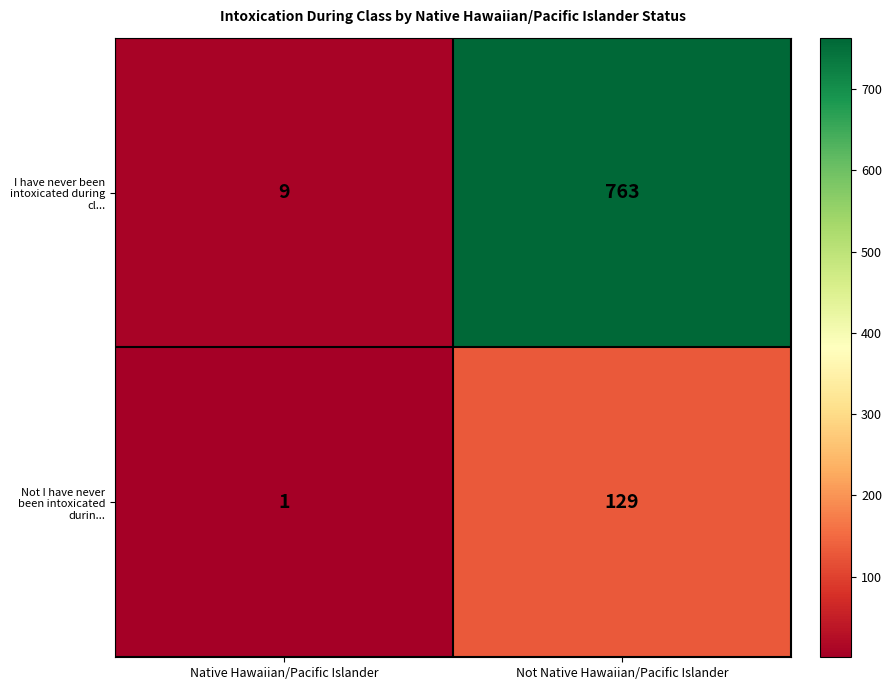

Between Native Hawaiian/Pacific Islander and Not Native Hawaiian/Pacific Islander, which series saw the biggest shift?

I have never been intoxicated during cl...